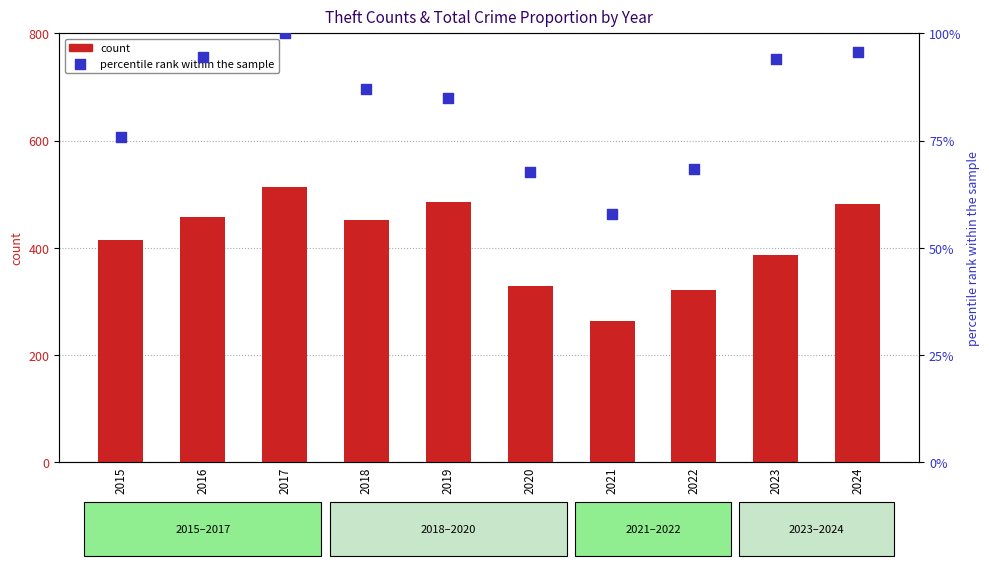

At how many categories does at least one series exceed 475?

3